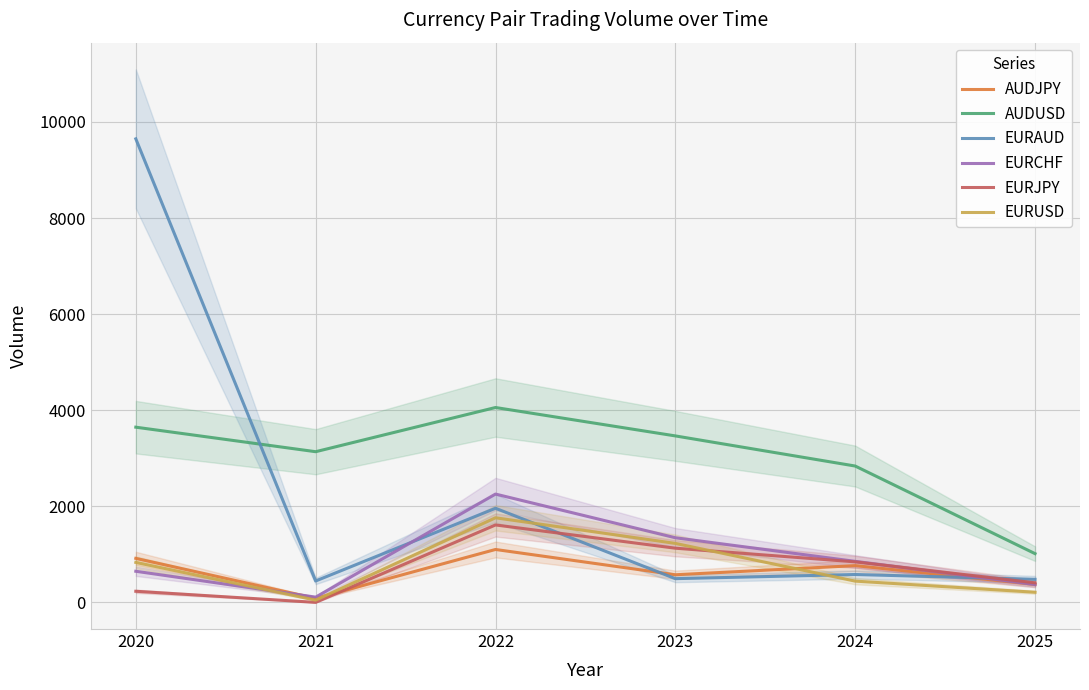

Reading right to left, list all the values displayed in this chart.

AUDJPY: 374.4	764.6	574.7	1101.0	83.9	916.0
AUDUSD: 1014.2	2837.6	3464.7	4055.8	3136.0	3646.2
EURAUD: 479.7	580.0	493.9	1958.8	445.4	9647.6
EURCHF: 371.2	853.6	1345.0	2254.2	109.3	647.4
EURJPY: 407.2	843.1	1127.5	1611.5	0.0	231.1
EURUSD: 210.8	442.4	1227.4	1760.6	46.7	832.1